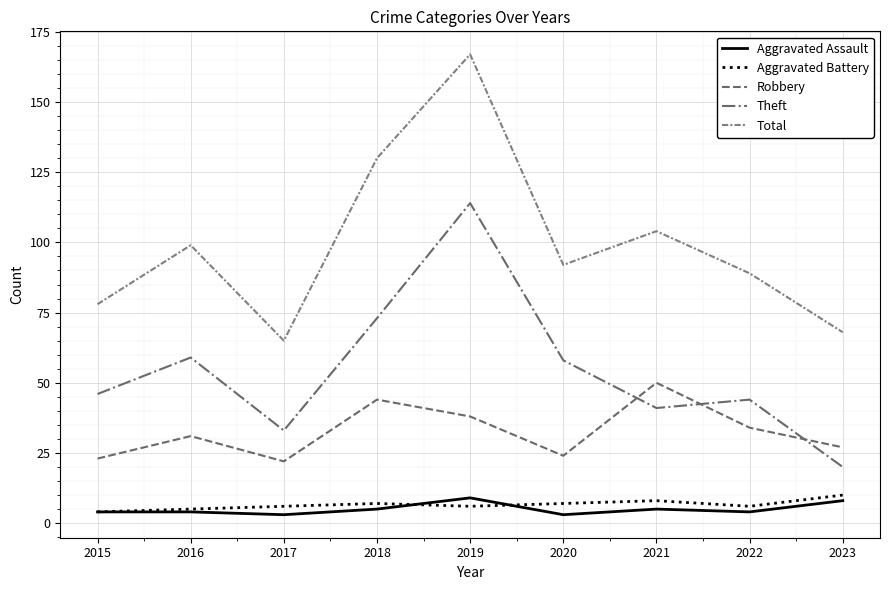

True or false: Aggravated Assault and Theft cross at least once.

False